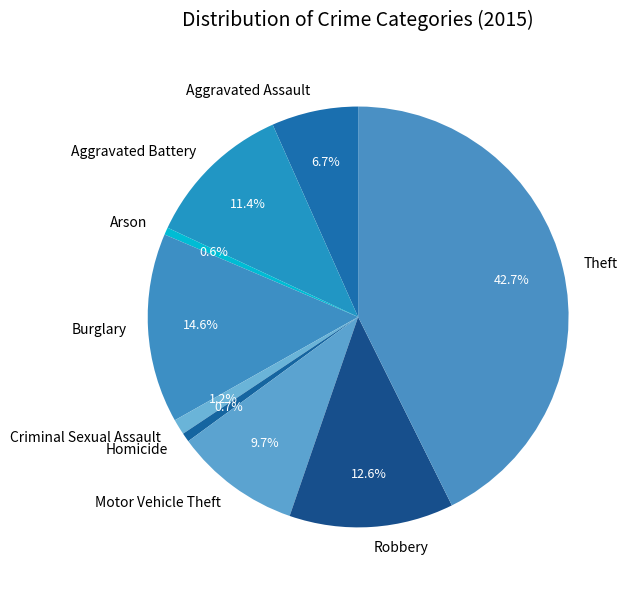

Which slice is the largest?

Theft